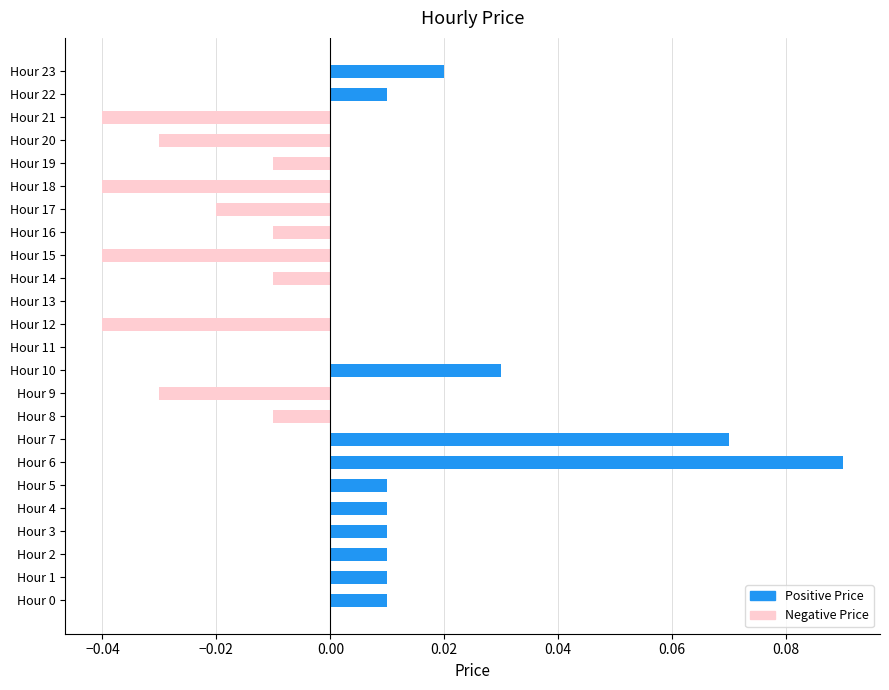

How many bars are there in each group?

2